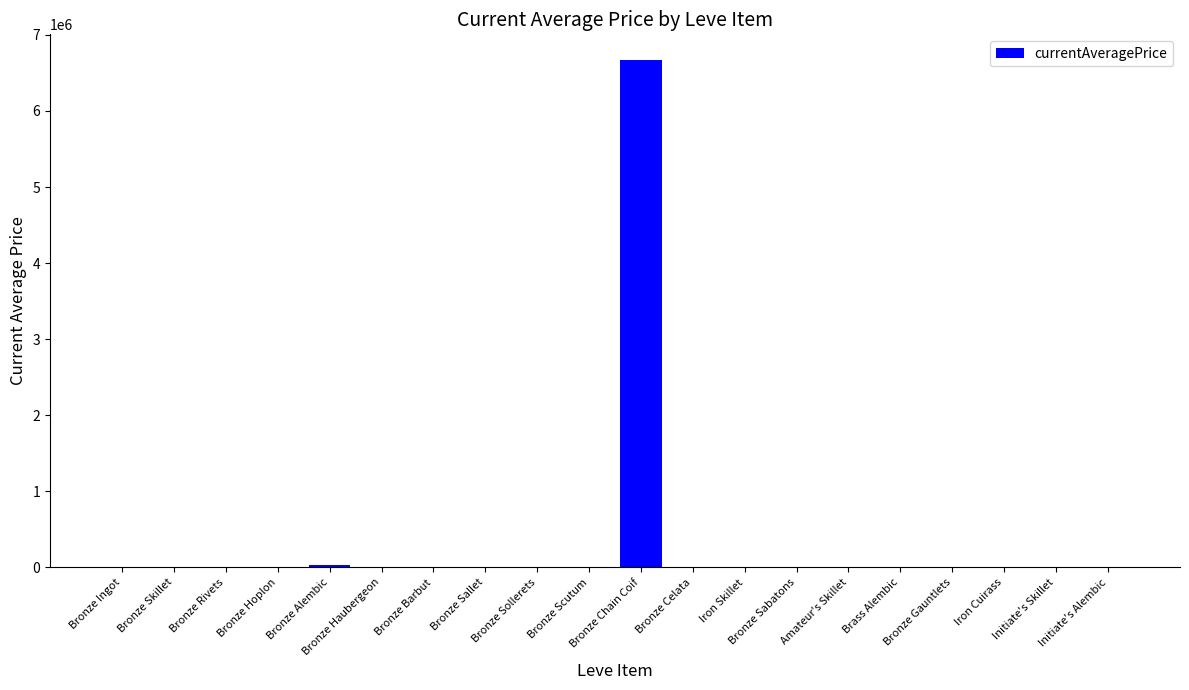

Where does the data first go above 2680?

Bronze Ingot